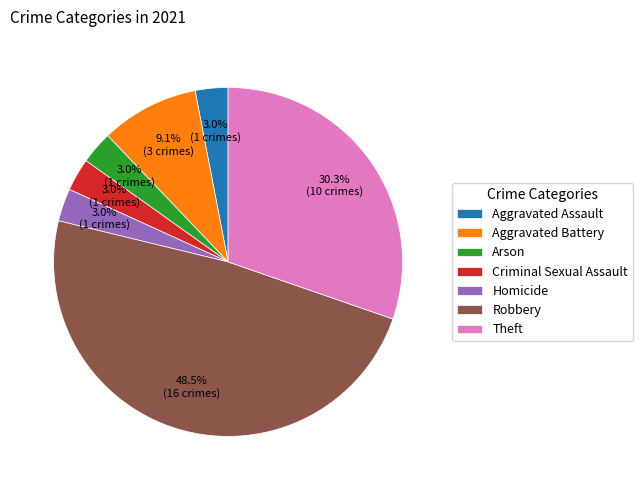

Is it true that Homicide is 11% of the pie?

False